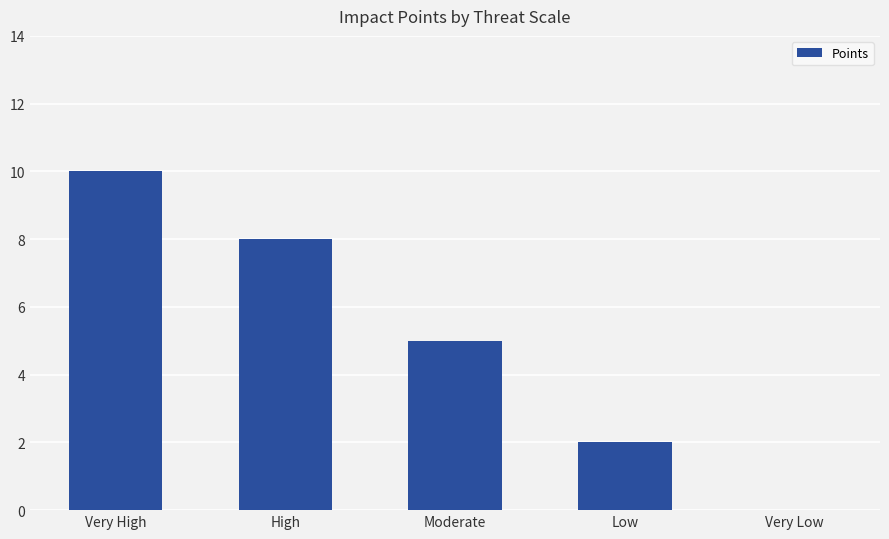

What is the average value?

5